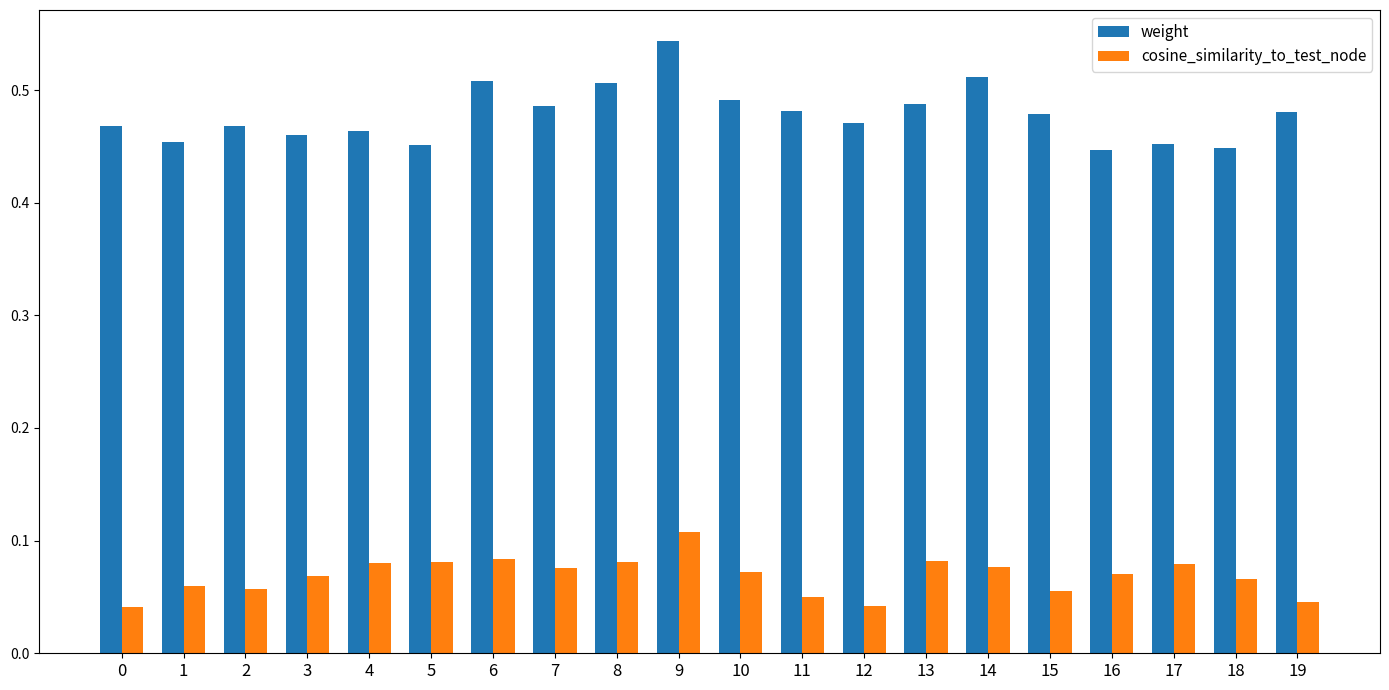

How many bars are there in total?

40